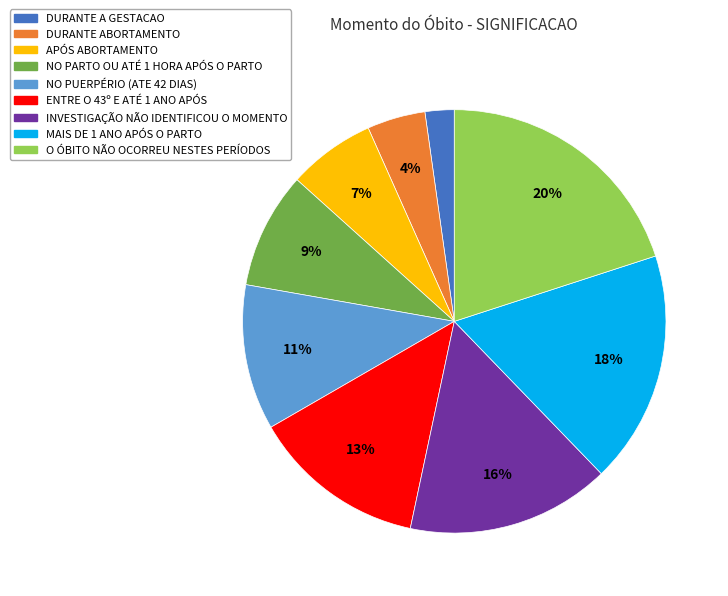

To the nearest percent, what is the difference between the largest and smallest slice percentages?

18%